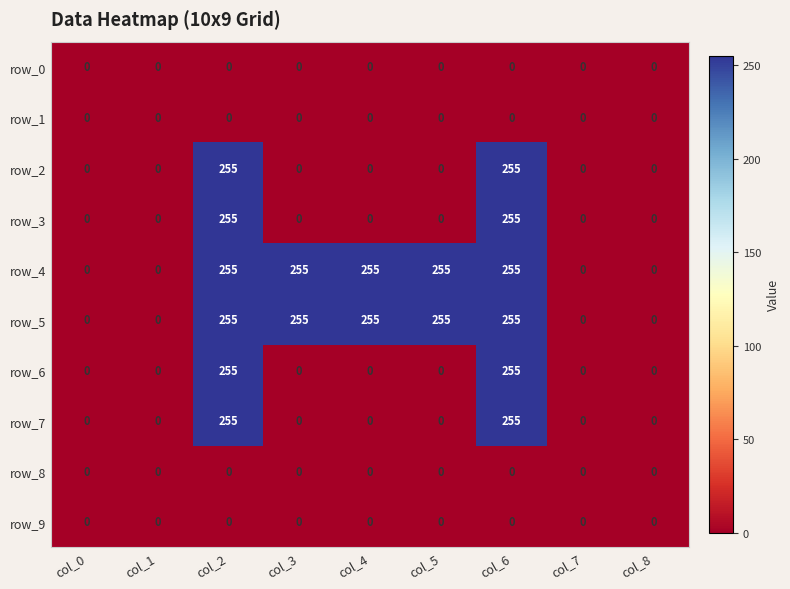

True or false: row_1 has a value of 0 at col_8.

True